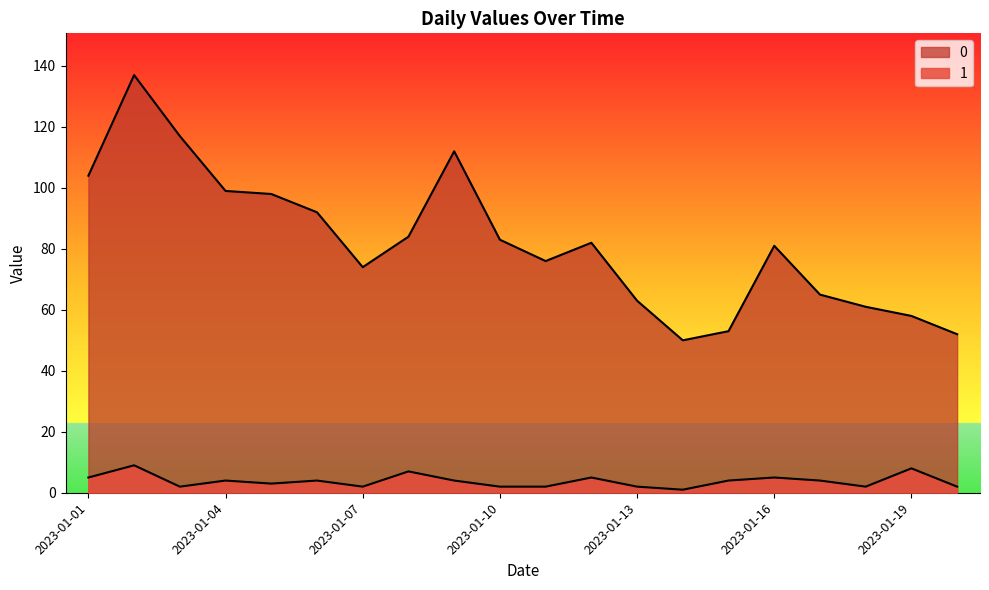

List the series in order of their peak value, highest first.

0, 1